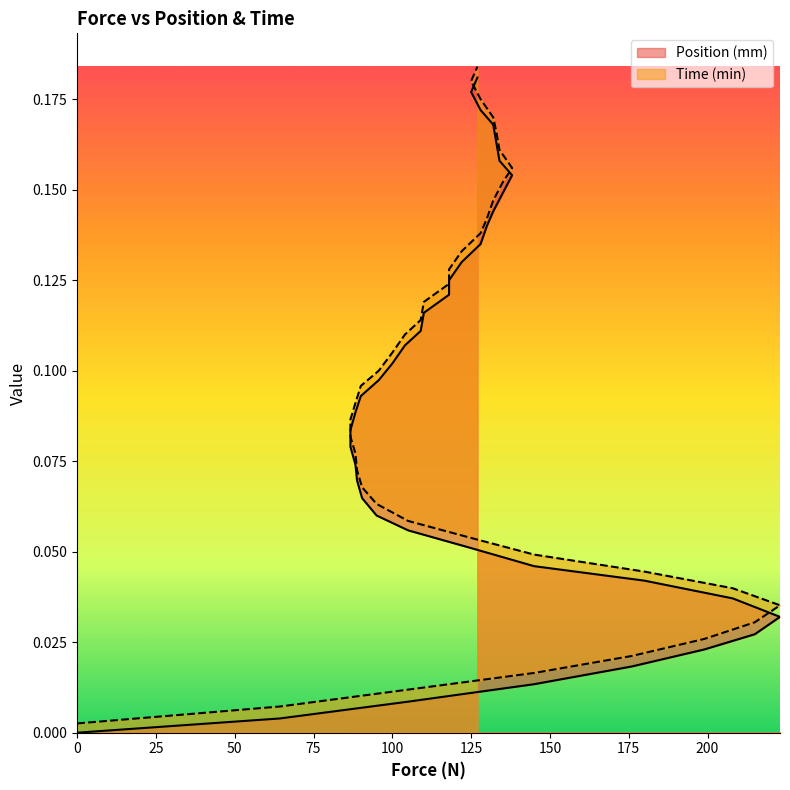

Between 100 and 38, which series saw the biggest shift?

Time (min)